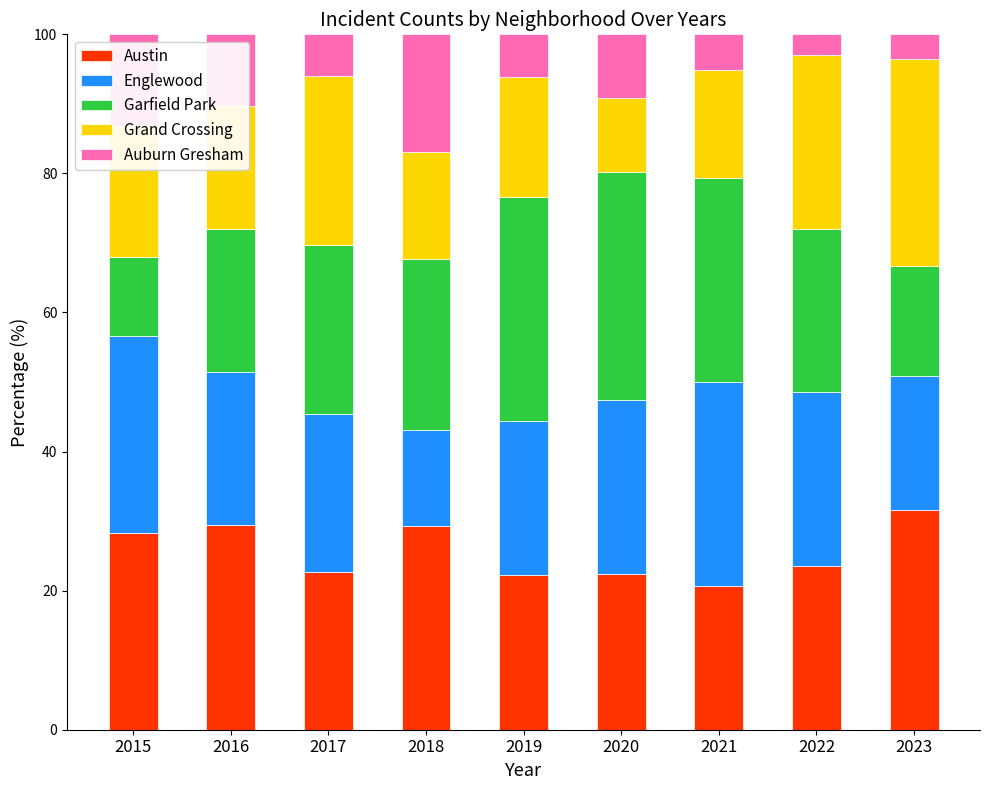

How many series are shown in this chart?

5